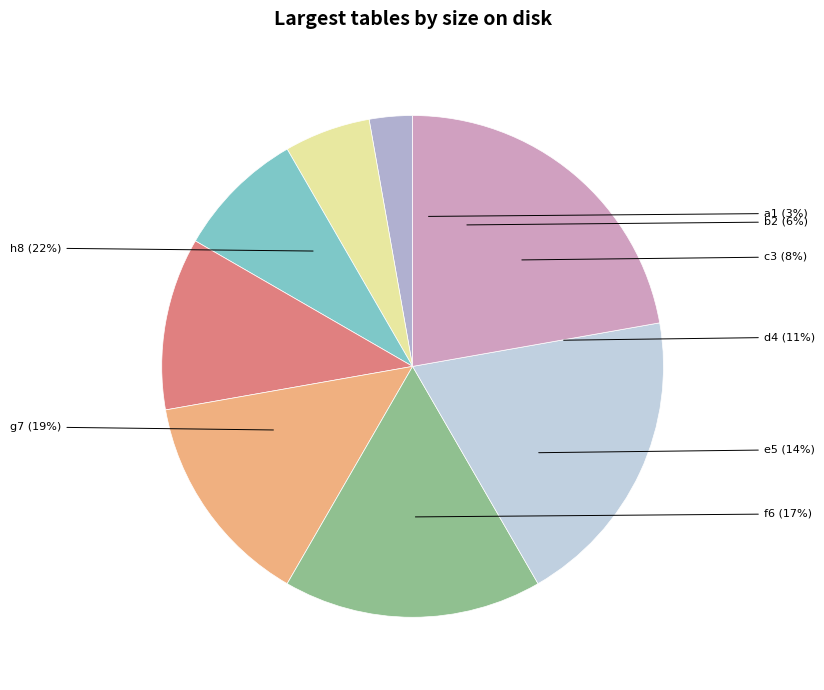

Is there any slice that represents more than half of the pie?

No